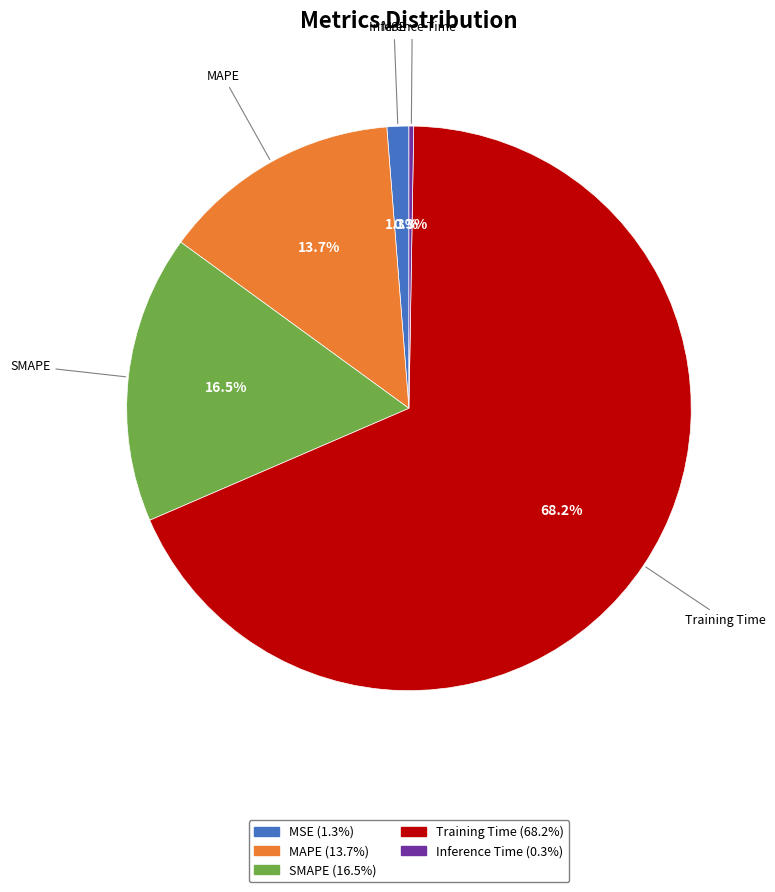

To the nearest percent, what percentage of the pie is MSE?

1%